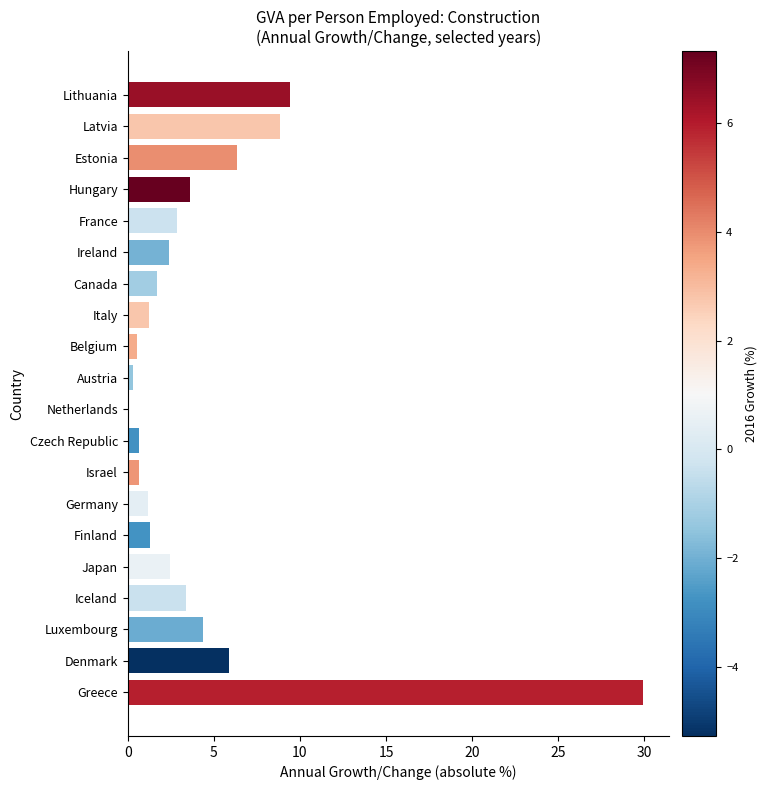

The value at Lithuania is 9.4. True or false?

True